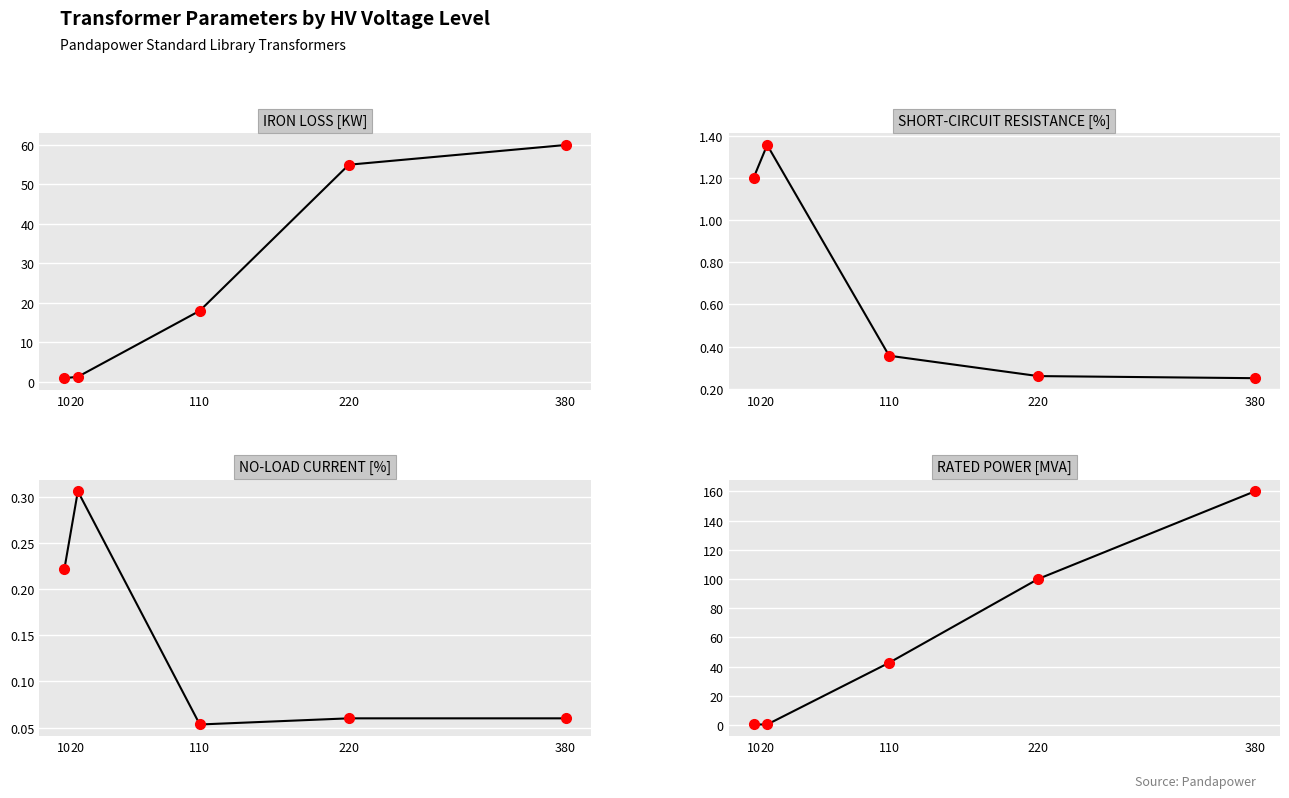

True or false: vkr_percent has more than 2 points higher than both neighbors.

False